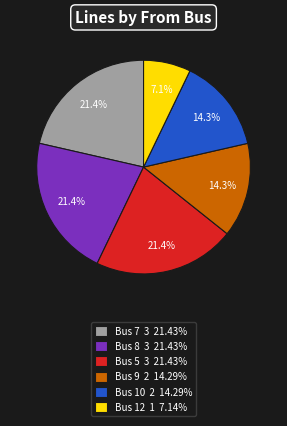

Is there a majority slice in this chart?

No